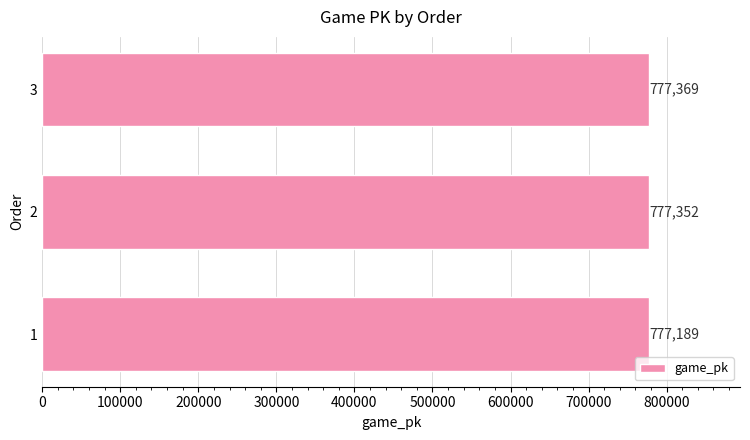

Rank the categories by value from highest to lowest.

3, 2, 1